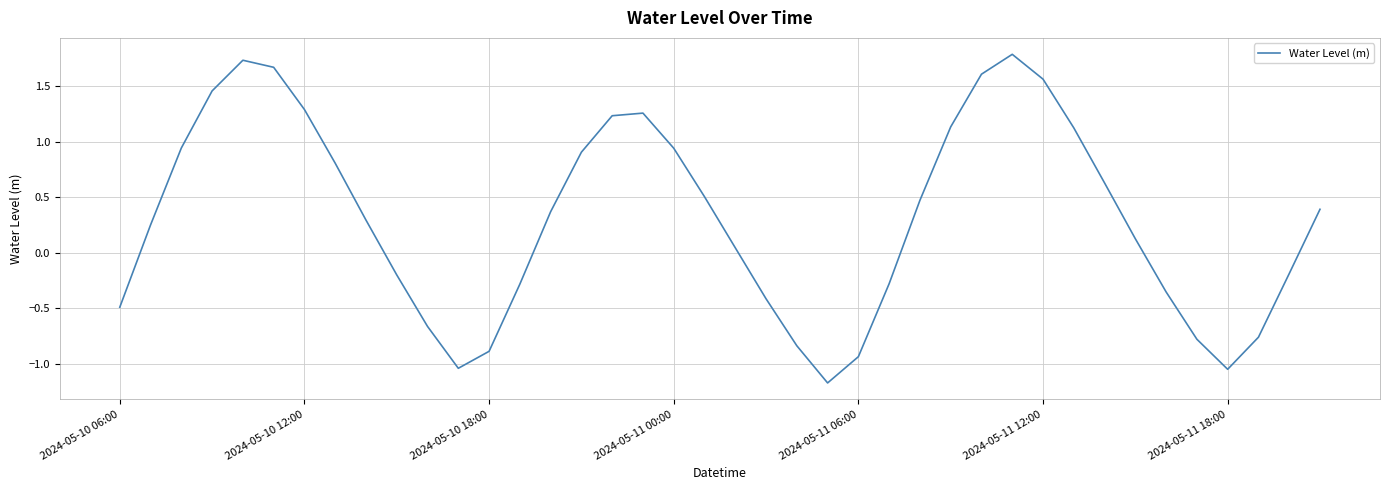

What is the minimum value shown in the chart?

-1.2